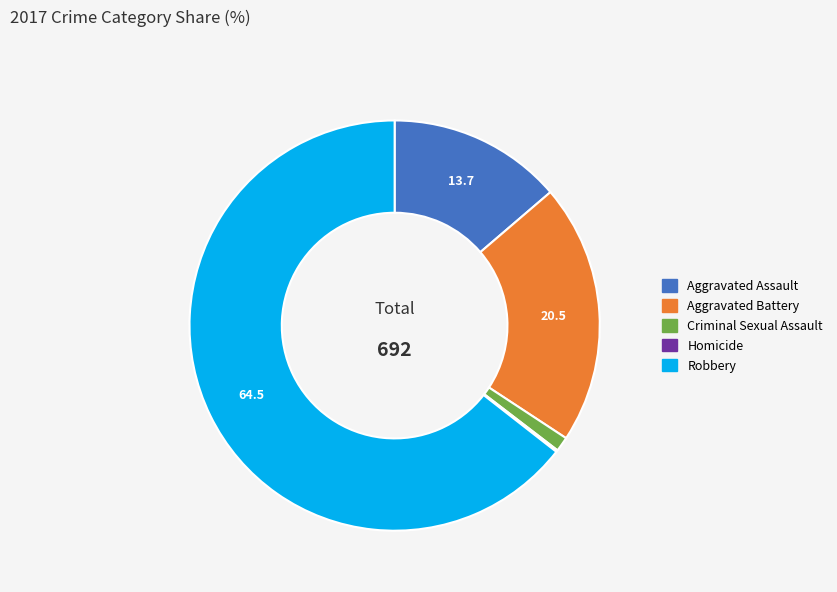

Is it true that Criminal Sexual Assault is 1% of the pie?

True